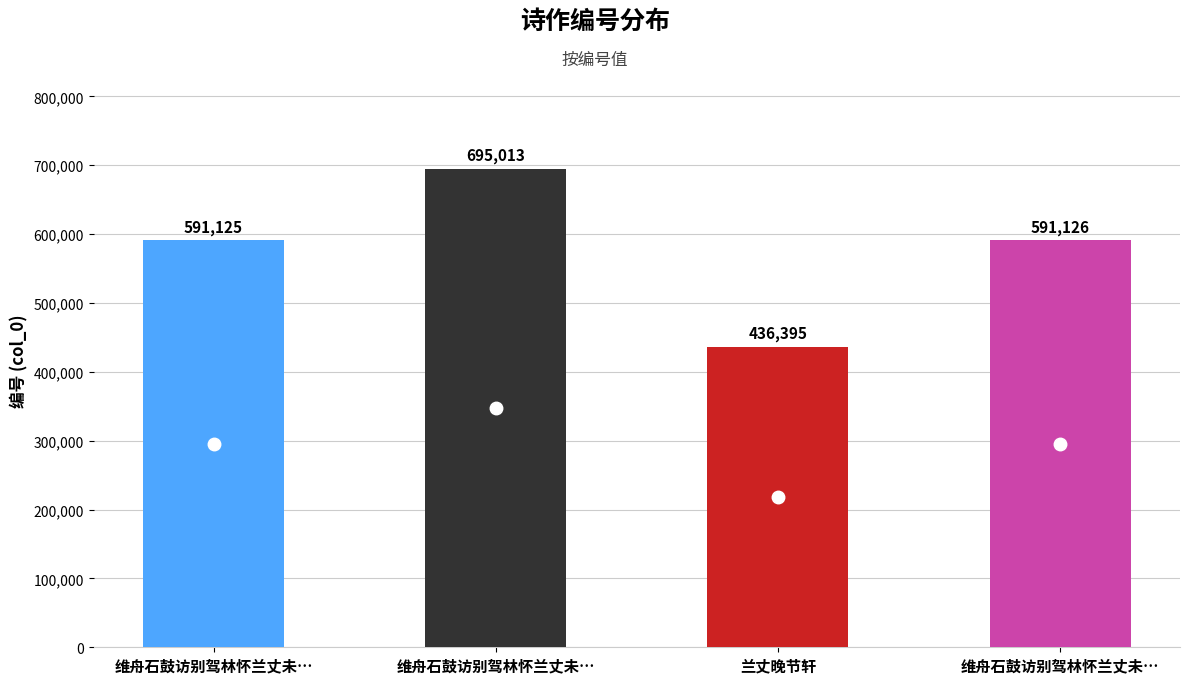

List the labels in order of value, largest first.

维舟石鼓访别驾林怀兰丈未遇寻邂逅于衡山江浒次韵奉答二首, 维舟石鼓访别驾林怀兰丈未遇寻邂逅于衡山江浒次韵奉答二首 其二, 维舟石鼓访别驾林怀兰丈未遇寻邂逅于衡山江浒次韵奉答二首 其一, 兰丈晚节轩